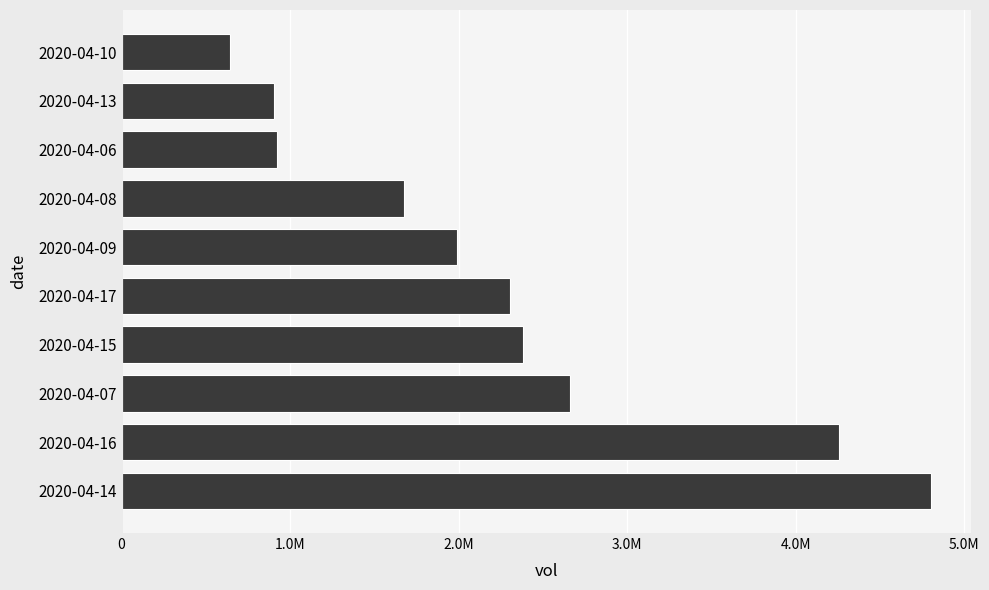

Which label corresponds to the smallest value in the chart?

2020-04-10